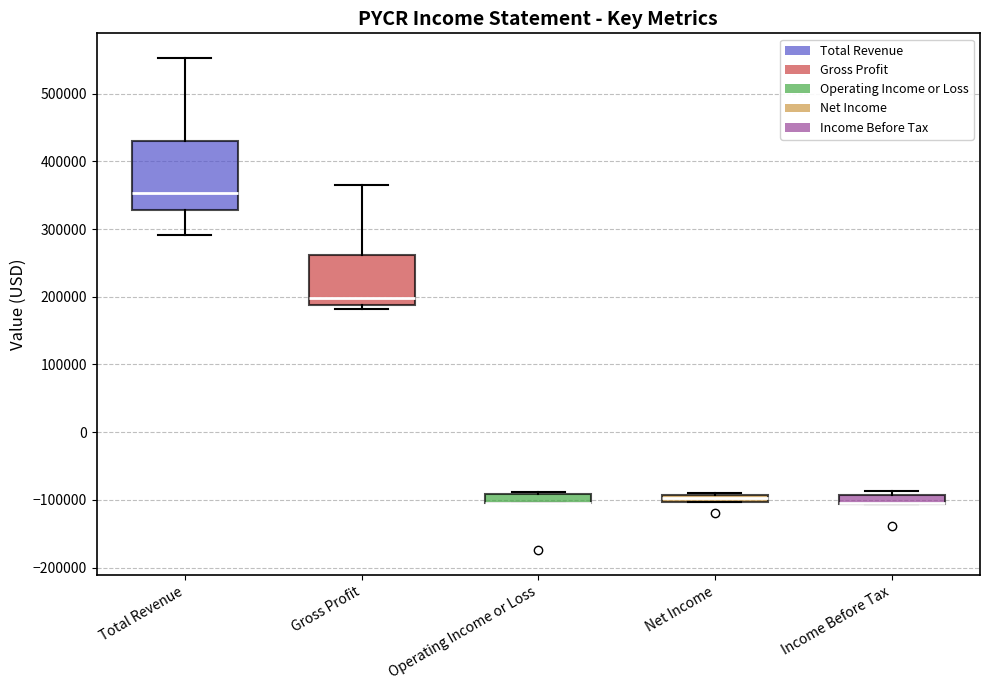

Which box is the tallest, from its lower edge to its upper edge?

Total Revenue